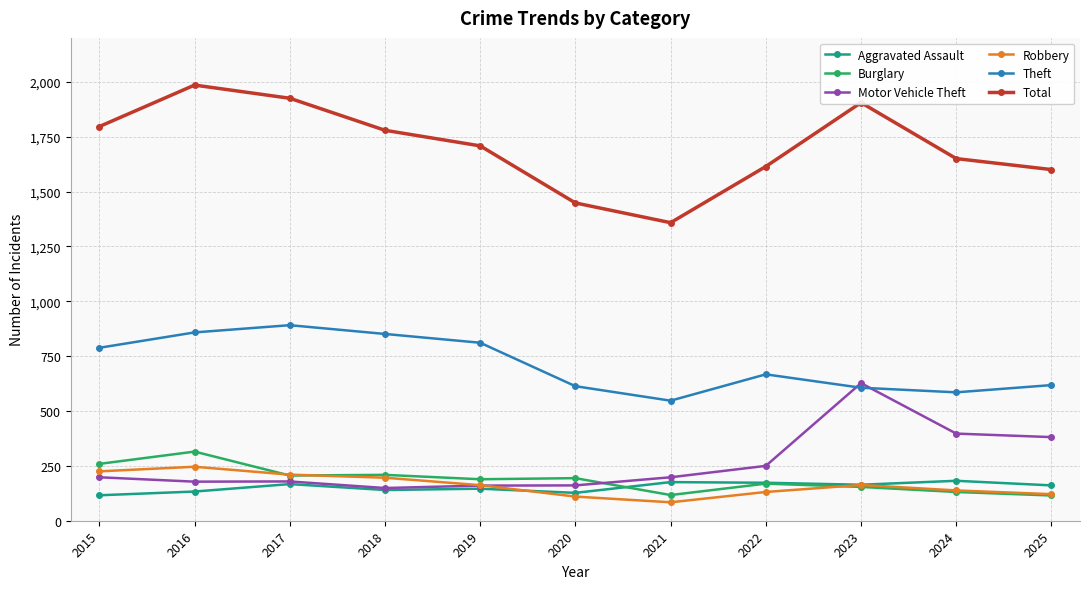

Which series has the largest range (max minus min)?

Total